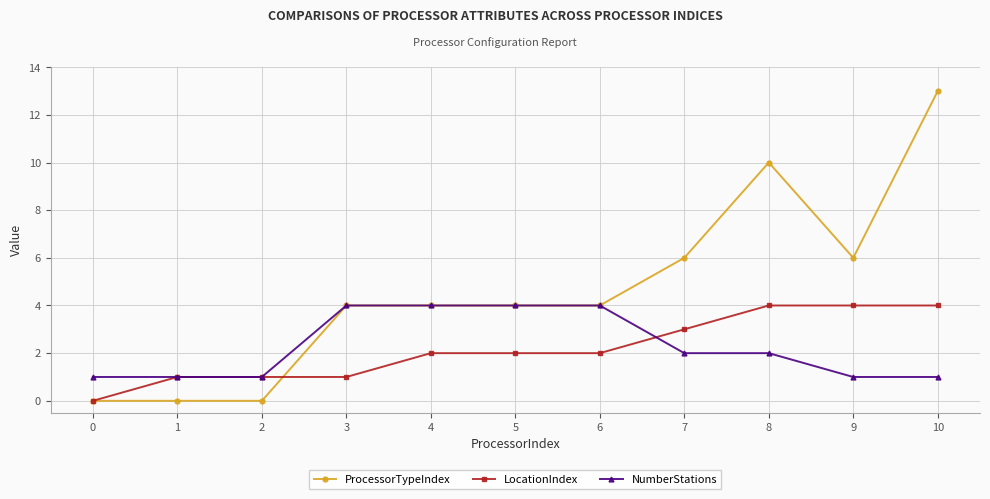

True or false: NumberStations and LocationIndex cross at least once.

True